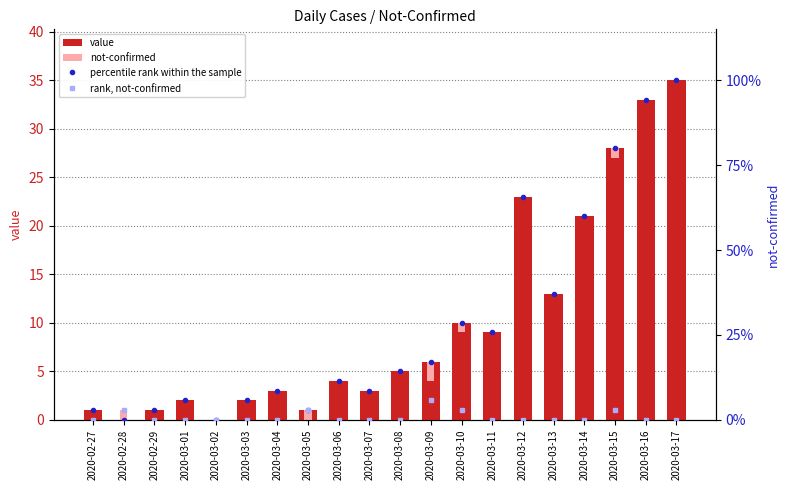

Is it true that not-confirmed equals -1.4 at 2020-03-14?

False